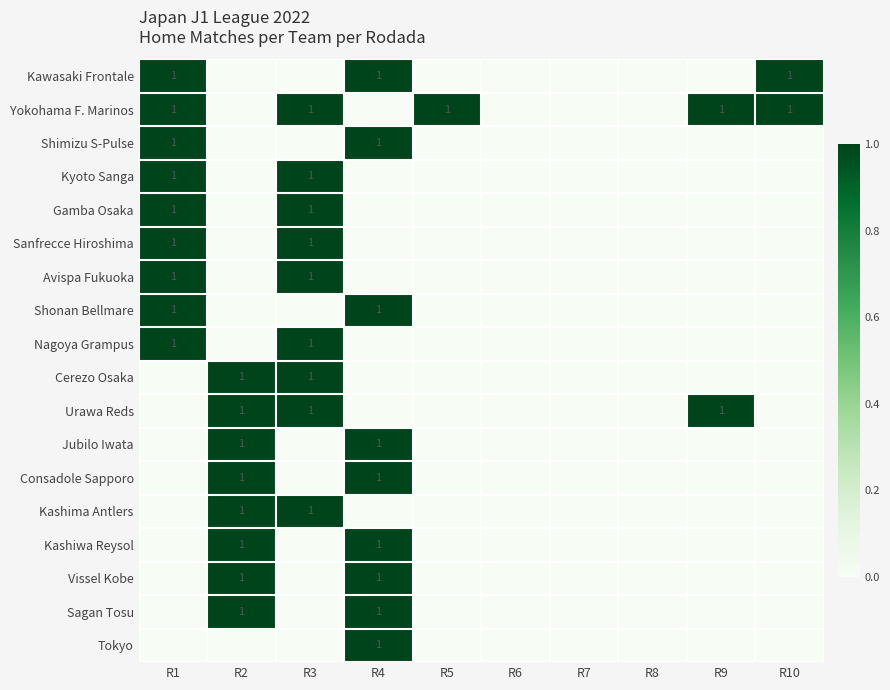

Is it true that Kashiwa Reysol equals 1 at R2?

True